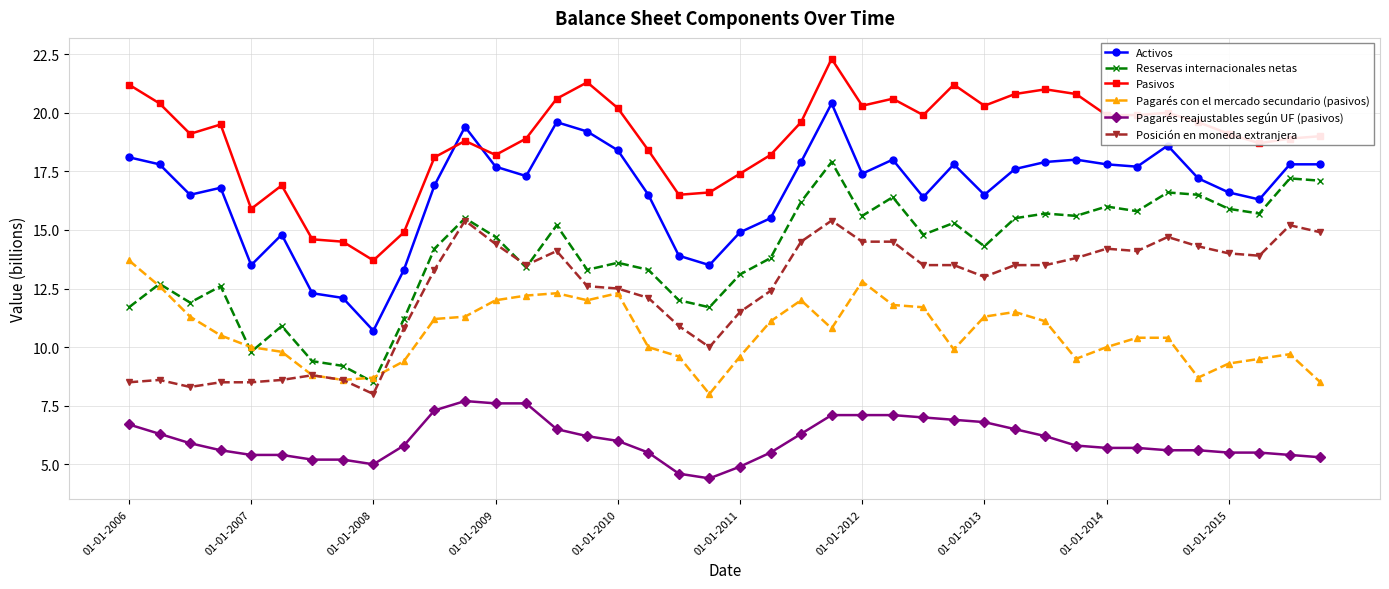

What is the value of the Posición en moneda extranjera point at the 35th from the left?

14.7